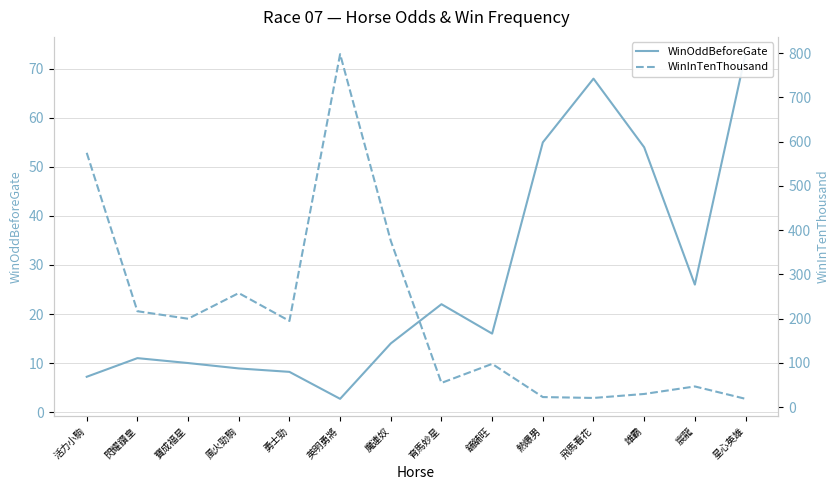

How many lines are shown in the chart?

2